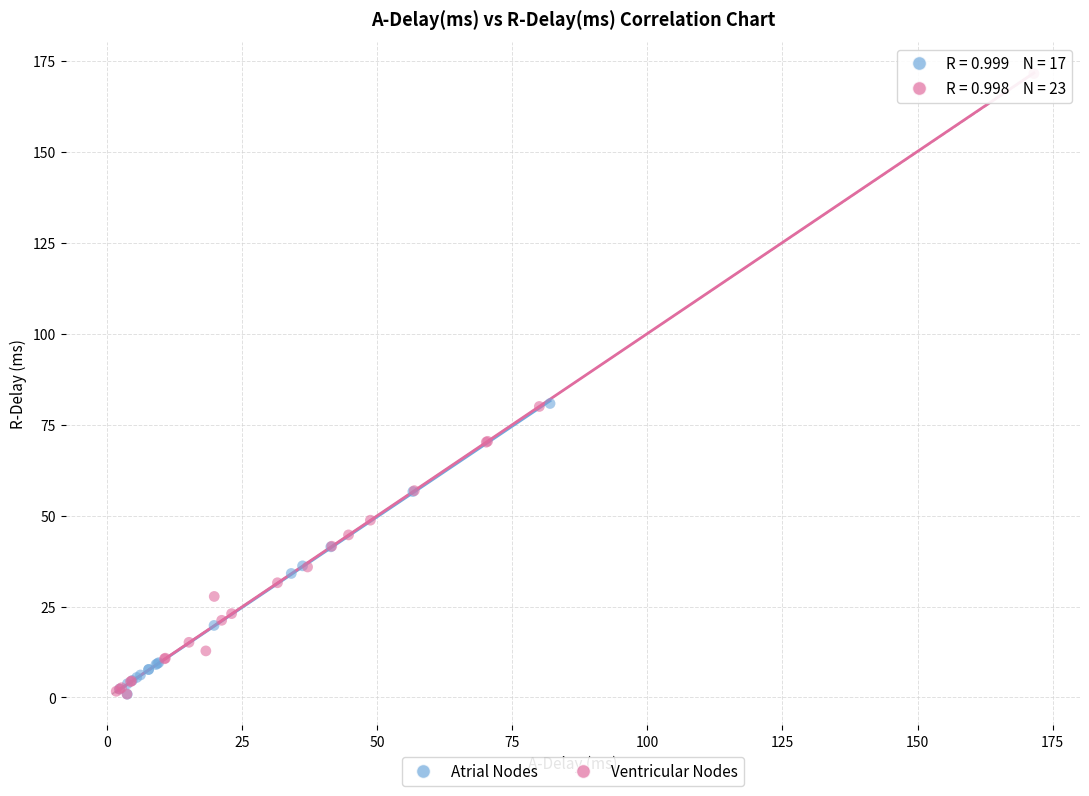

Which series has the widest spread of Y values?

Ventricular Nodes